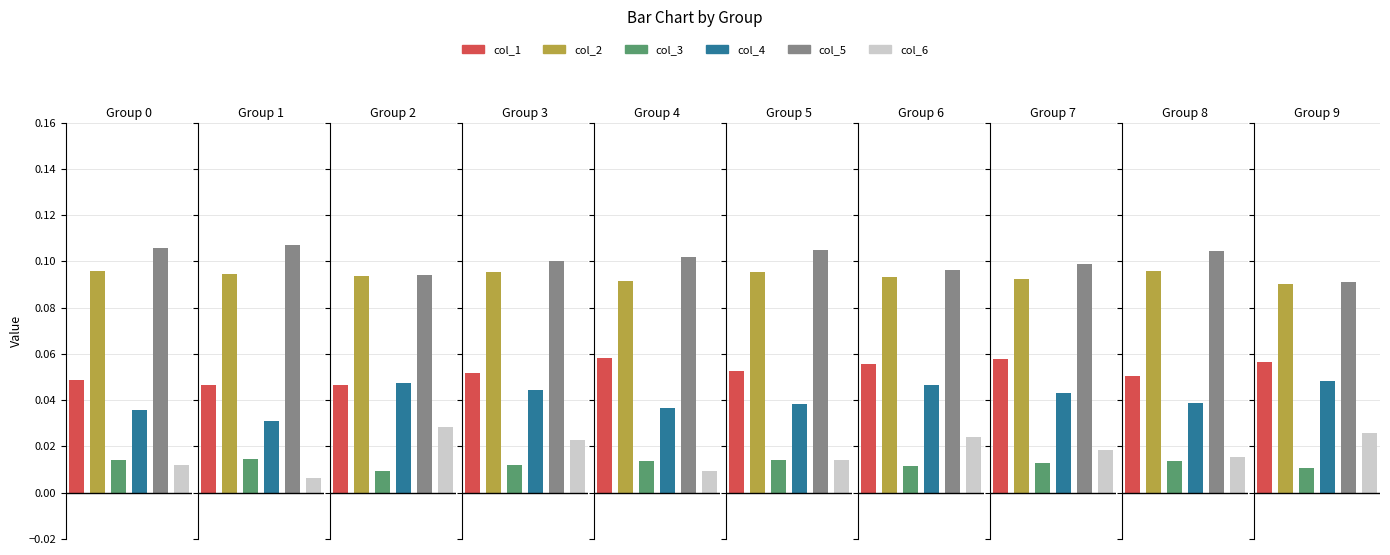

Which series has the widest spread of values?

col_6